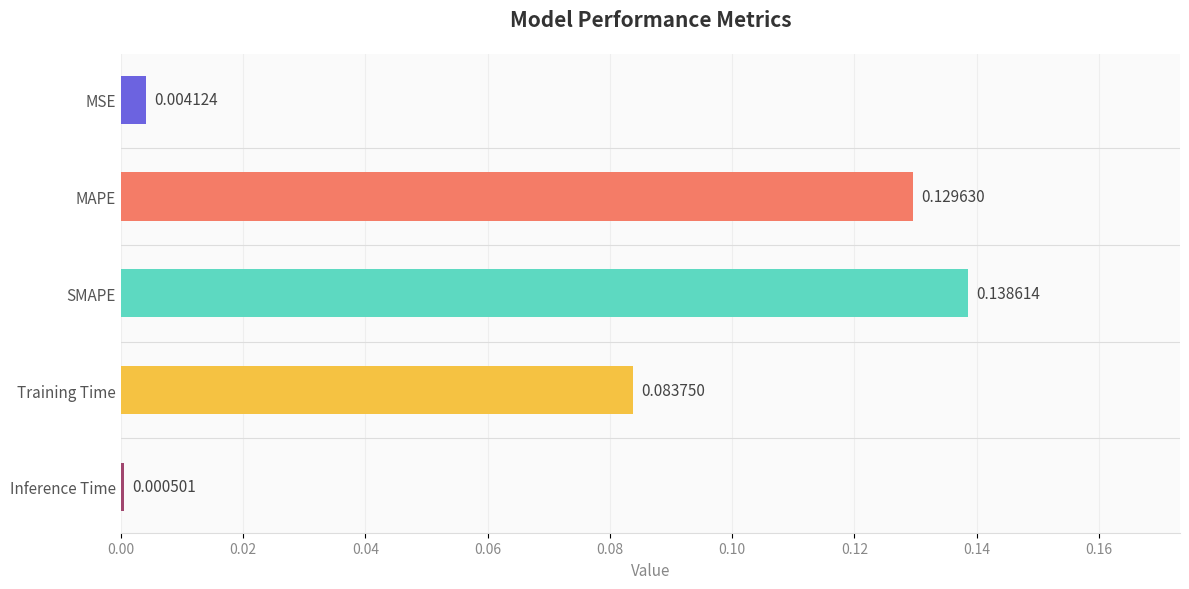

How many distinct data groups are displayed?

1